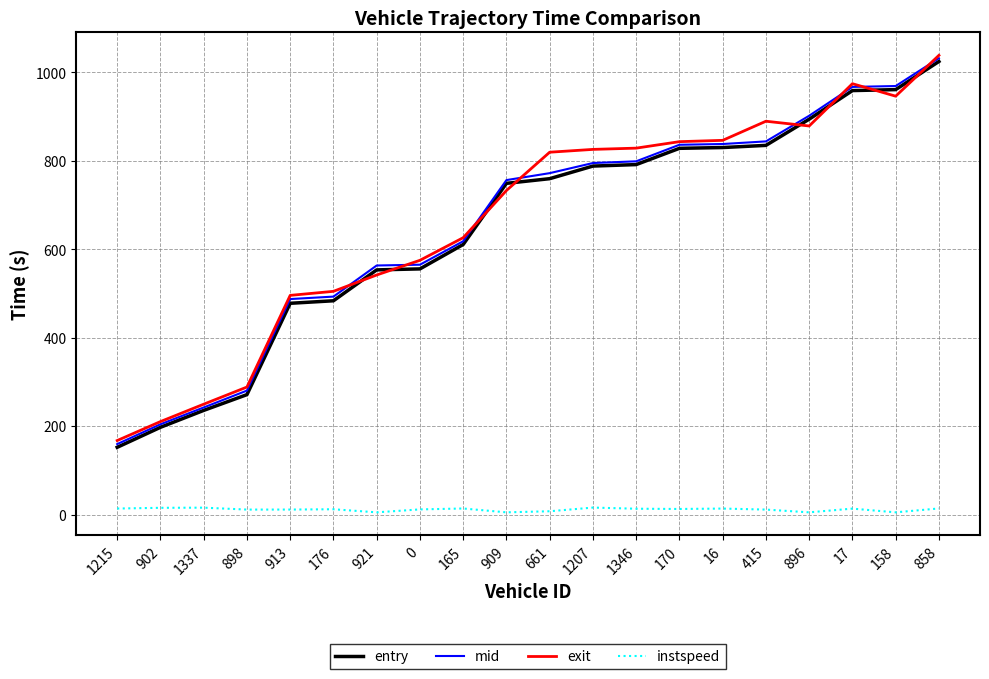

Does the chart have visible grid lines?

Yes